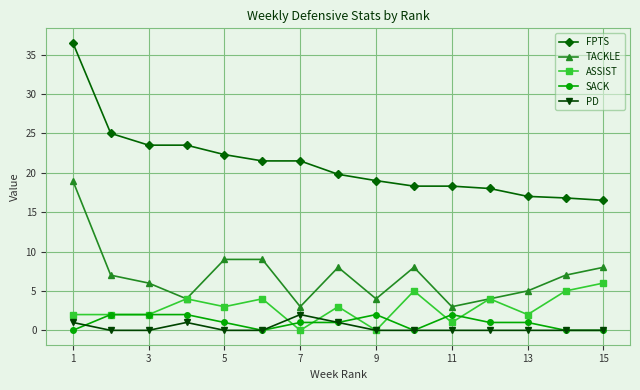

Which series has the largest total across all categories?

FPTS